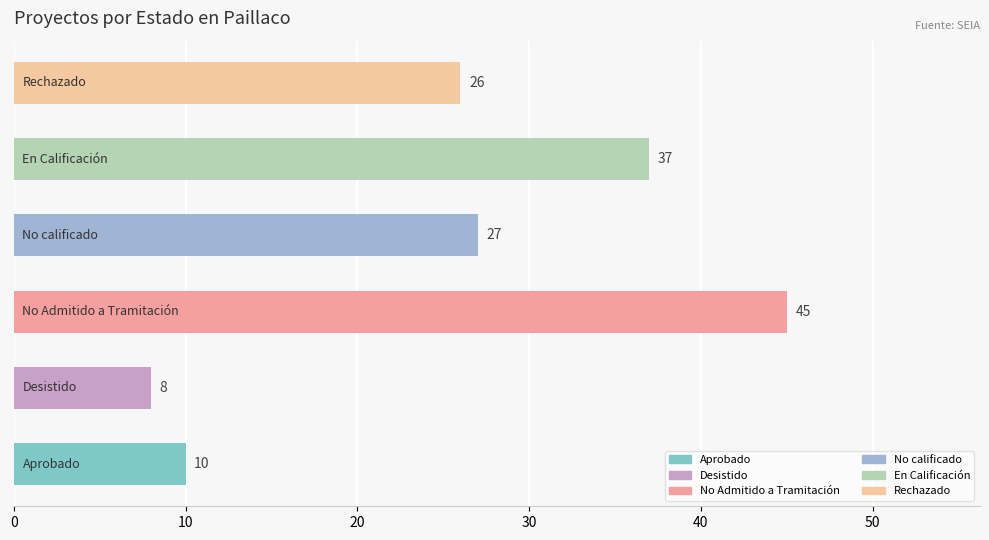

How many values are below 27?

3